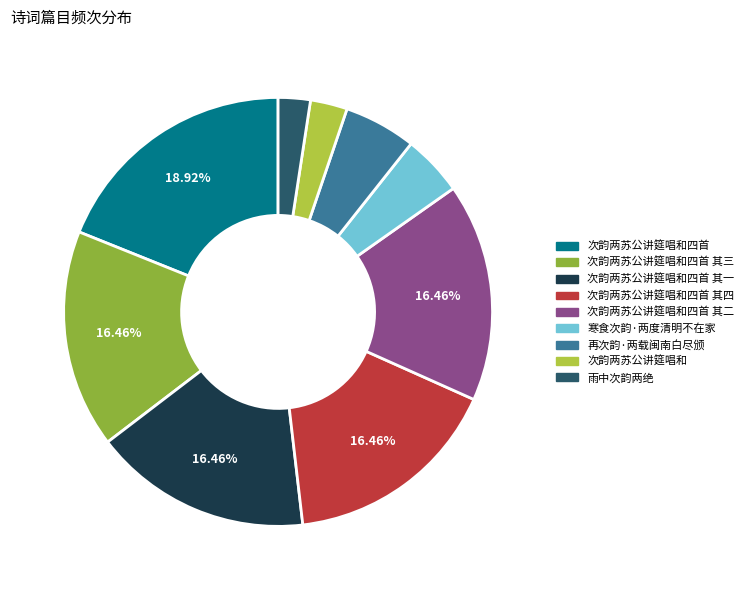

Combined, do 次韵两苏公讲筵唱和四首 其四 and 次韵两苏公讲筵唱和四首 其一 account for over 50%?

No